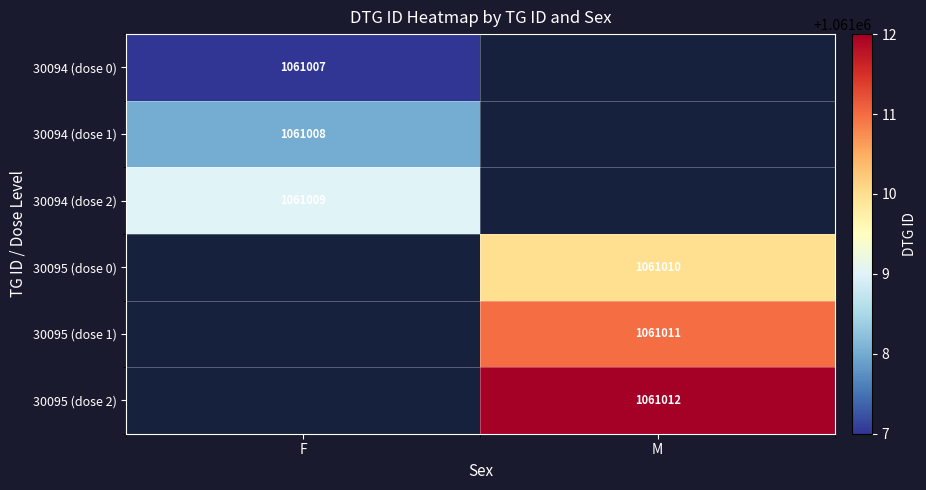

Is the value of 30095 (dose 0) at M greater than the value of 30095 (dose 2) at M?

No